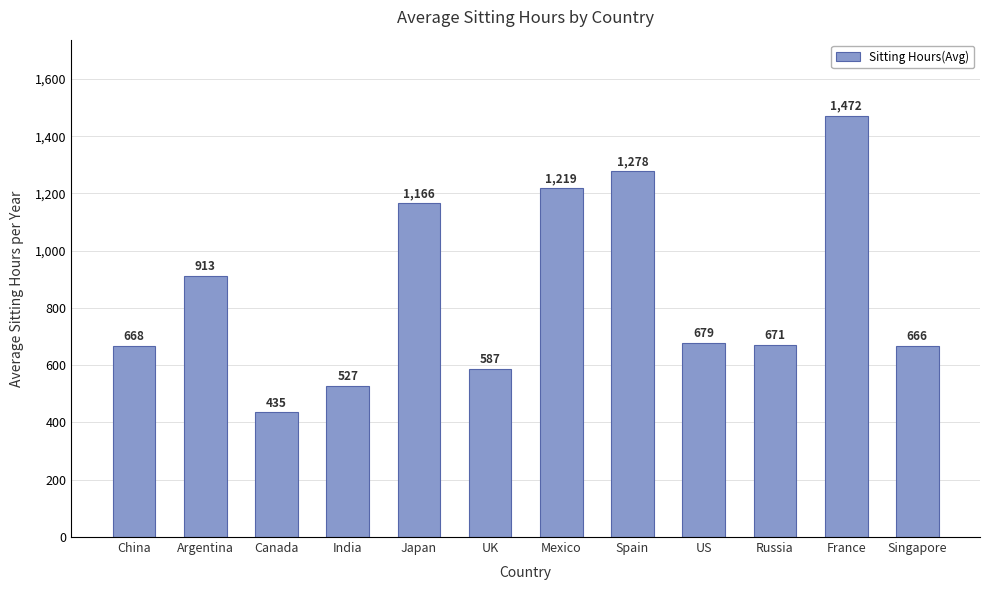

Rank the categories by value from lowest to highest.

Canada, India, UK, Singapore, China, Russia, US, Argentina, Japan, Mexico, Spain, France